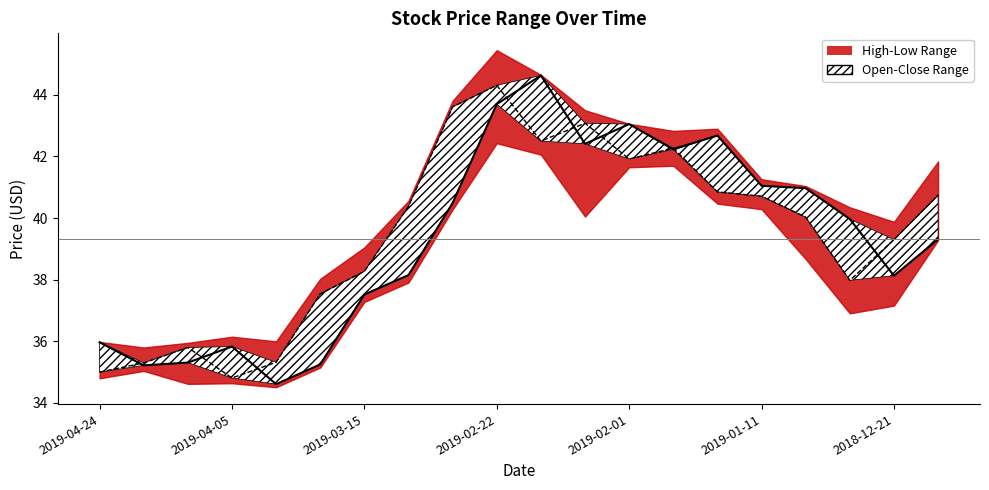

Reading right to left, transcribe all the data shown in this chart.

close: 39.3	38.1	40.0	41.0	41.0	42.7	42.2	43.0	42.4	44.6	43.7	40.5	38.1	37.5	35.2	34.6	35.8	35.3	35.2	36.0
open: 40.8	39.3	38.0	40.0	40.7	40.9	42.3	41.9	43.1	42.5	44.3	43.6	40.4	38.3	37.5	35.3	34.8	35.8	35.3	35.0